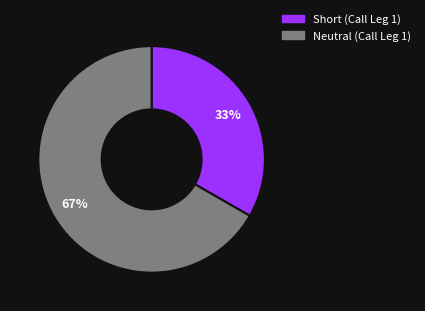

Which slice is the largest?

Neutral (Call Leg 1)